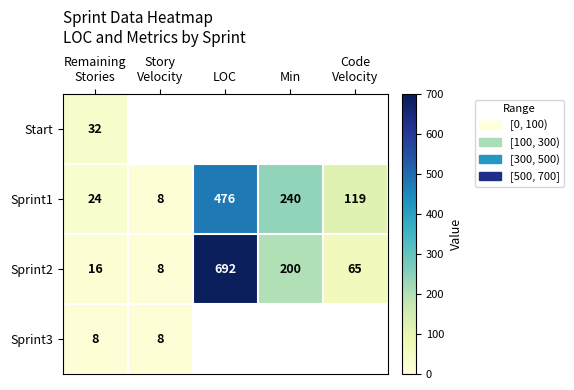

What is the lowest value of the Sprint2 series?

8